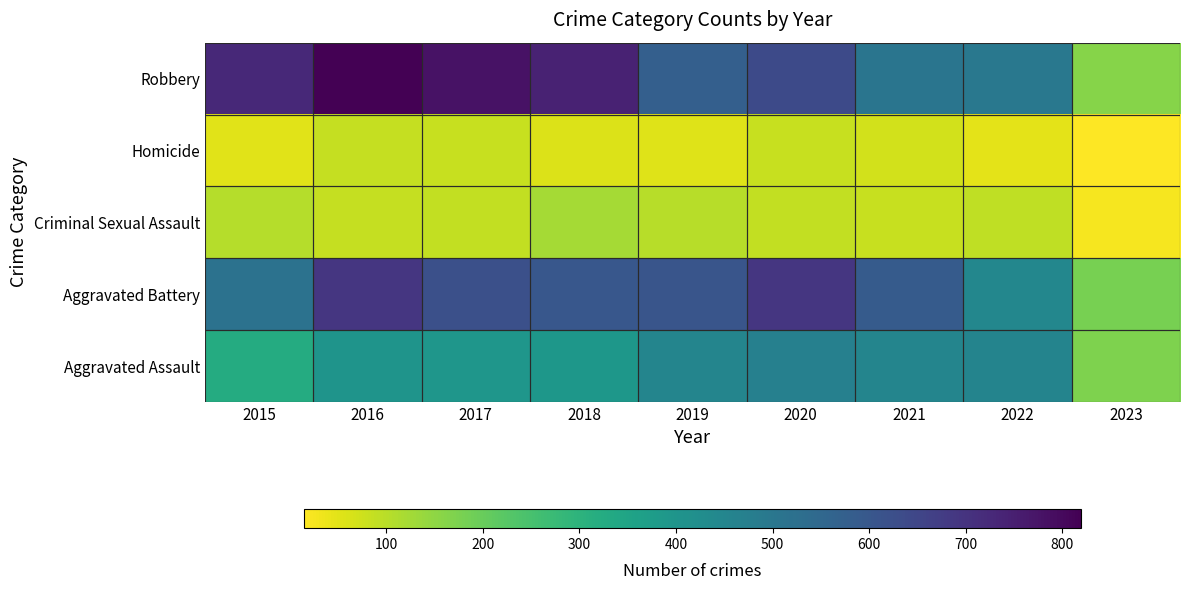

At which category does the chart reach its peak across all series?

2016